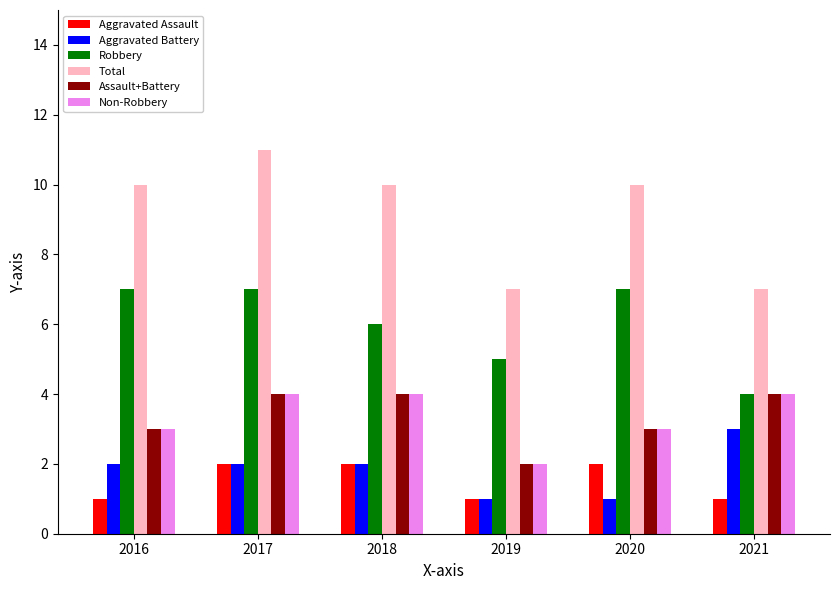

Is it true that Aggravated Assault equals 1 at 2019?

True